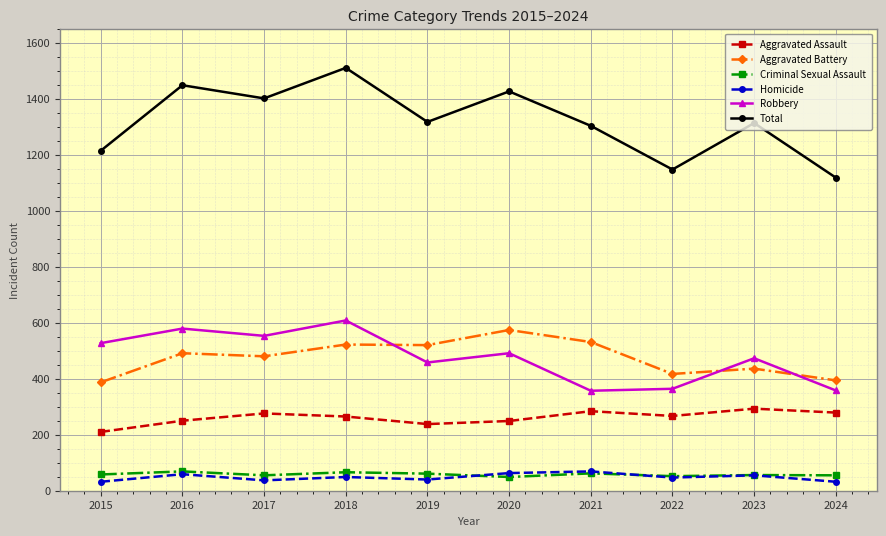

What is the value of the Total point at the 10th from the left?

1118